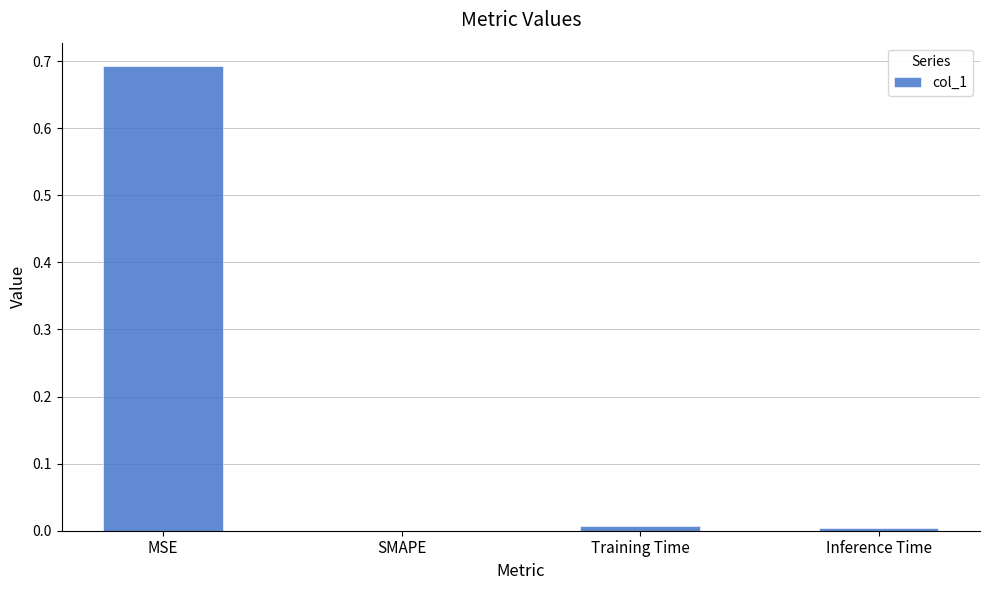

The value at MSE is 1.0. True or false?

False